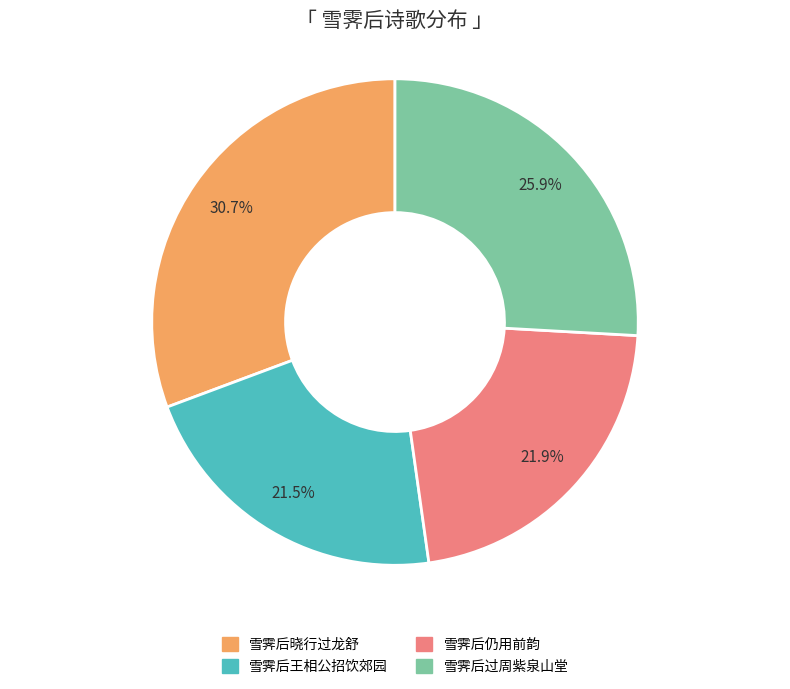

How many slices are in this pie chart?

4